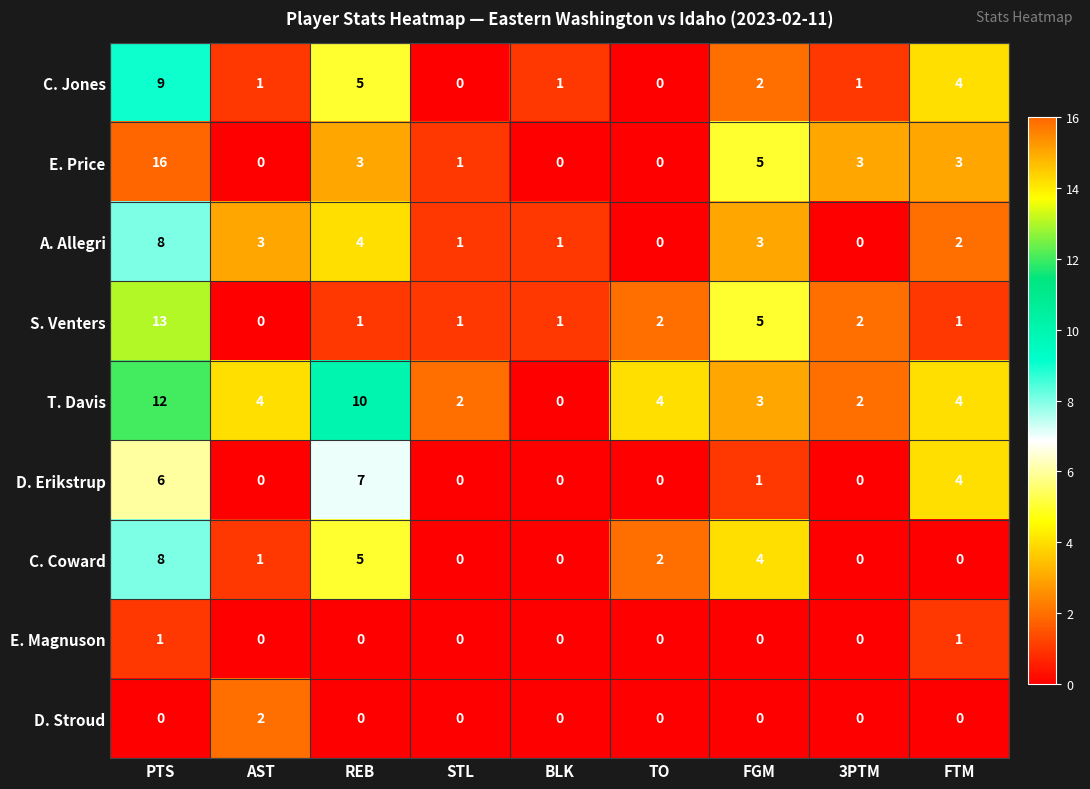

What is the average value of the C. Jones series?

3